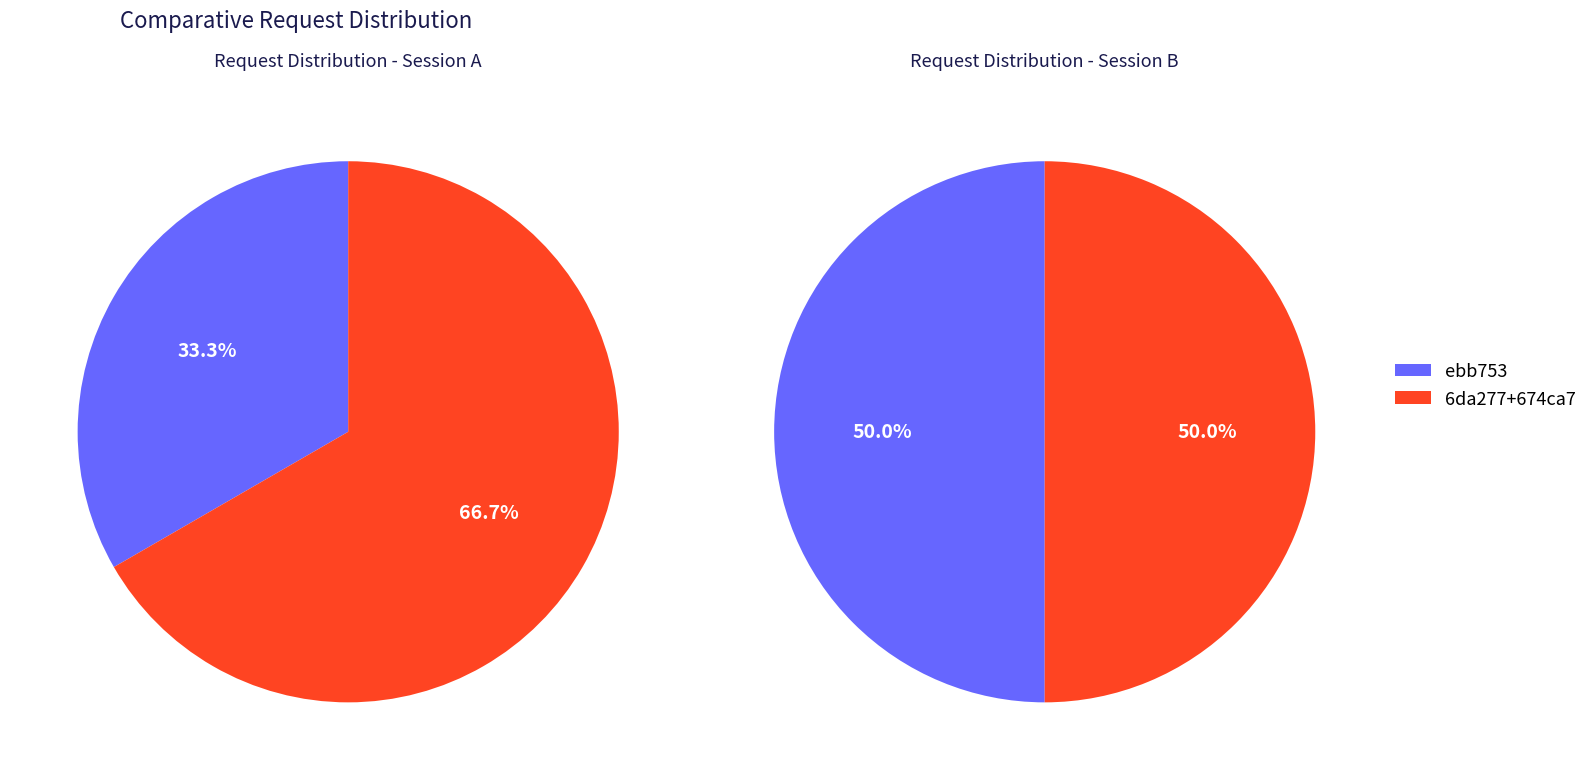

What is the ratio of the value at ebb753 to the value at 674ca7?

1.0